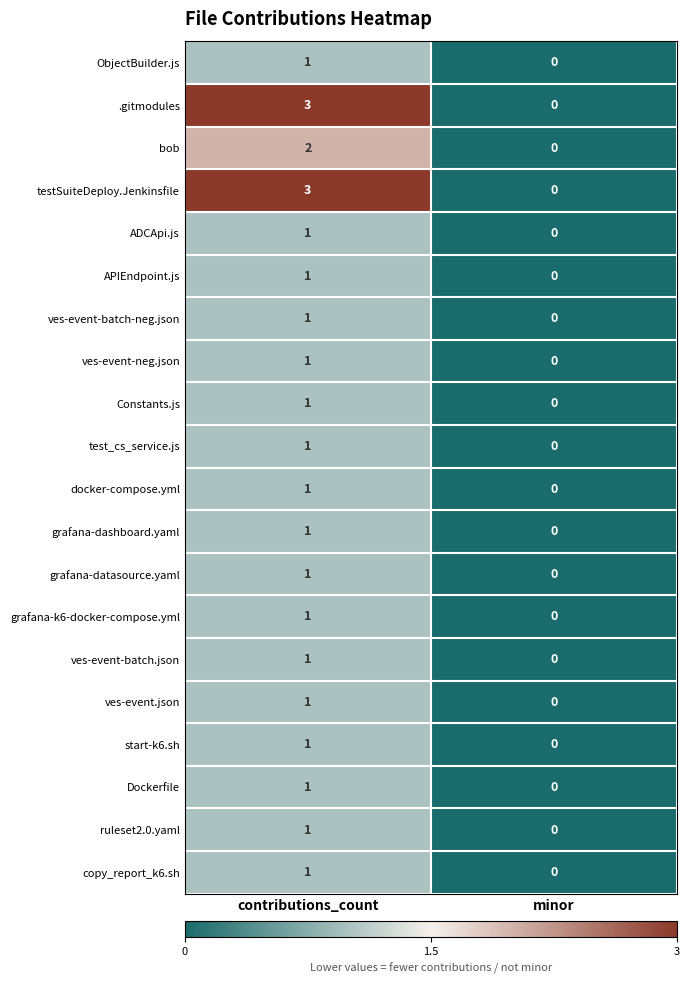

At which category is the sum across all series the highest?

contributions_count